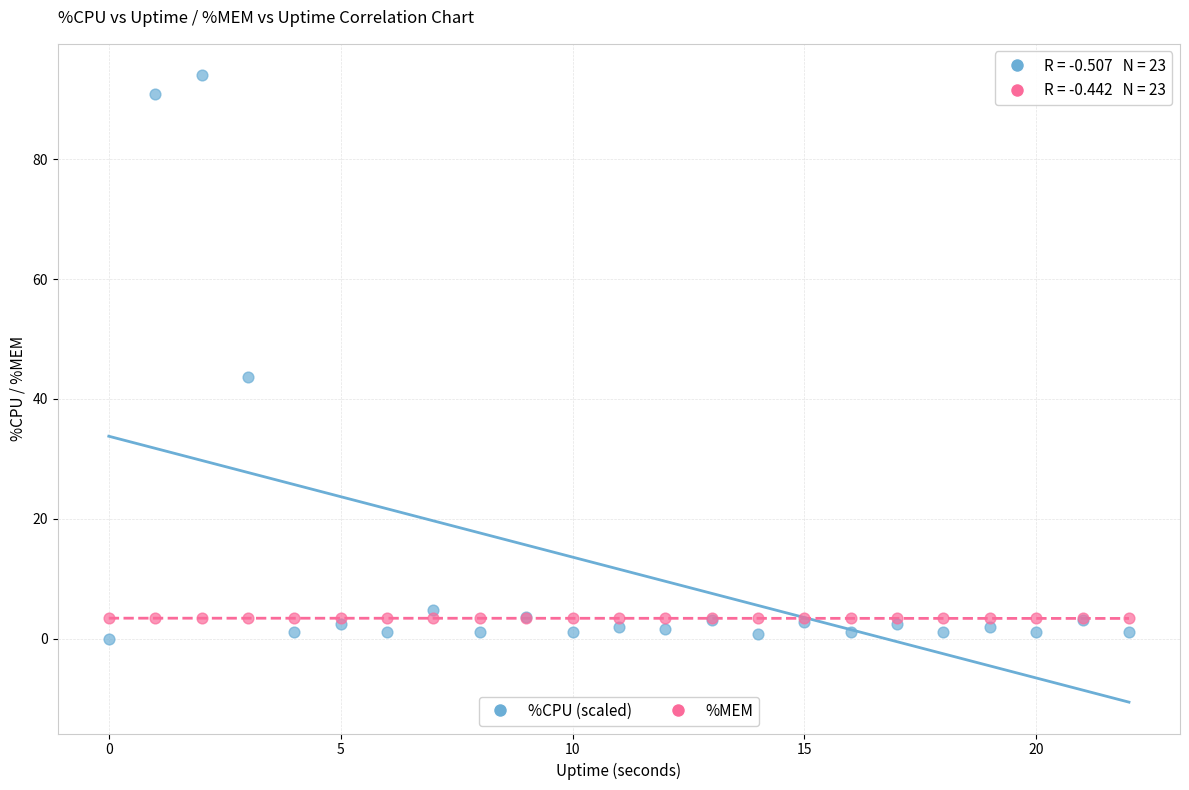

What are all the series names shown in the legend?

%CPU (scaled), %MEM